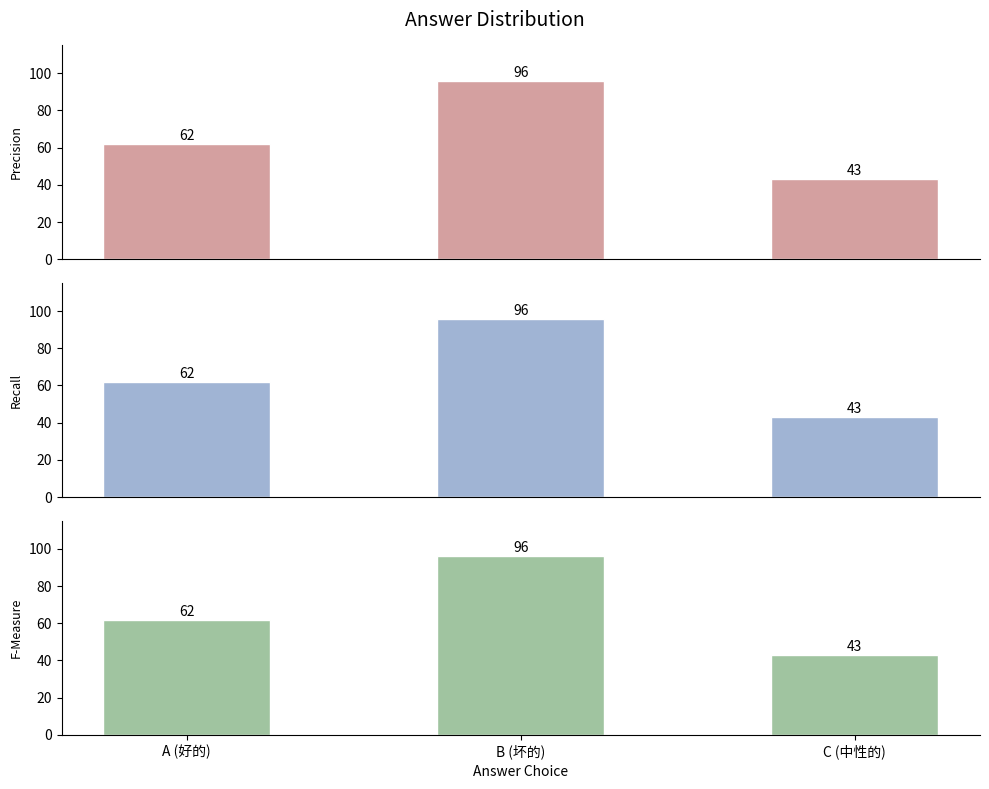

The Precision series shows 73 at C (中性的). True or false?

False